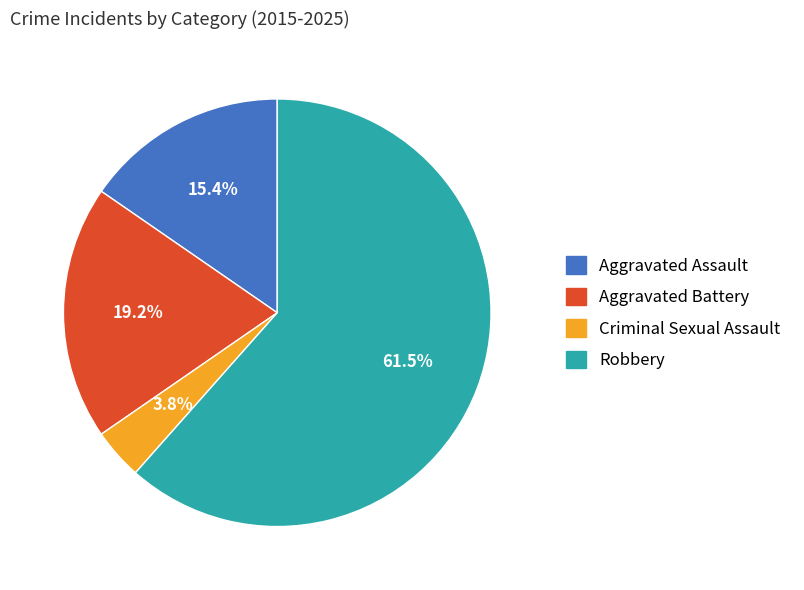

What is the smallest slice in the pie chart?

Criminal Sexual Assault